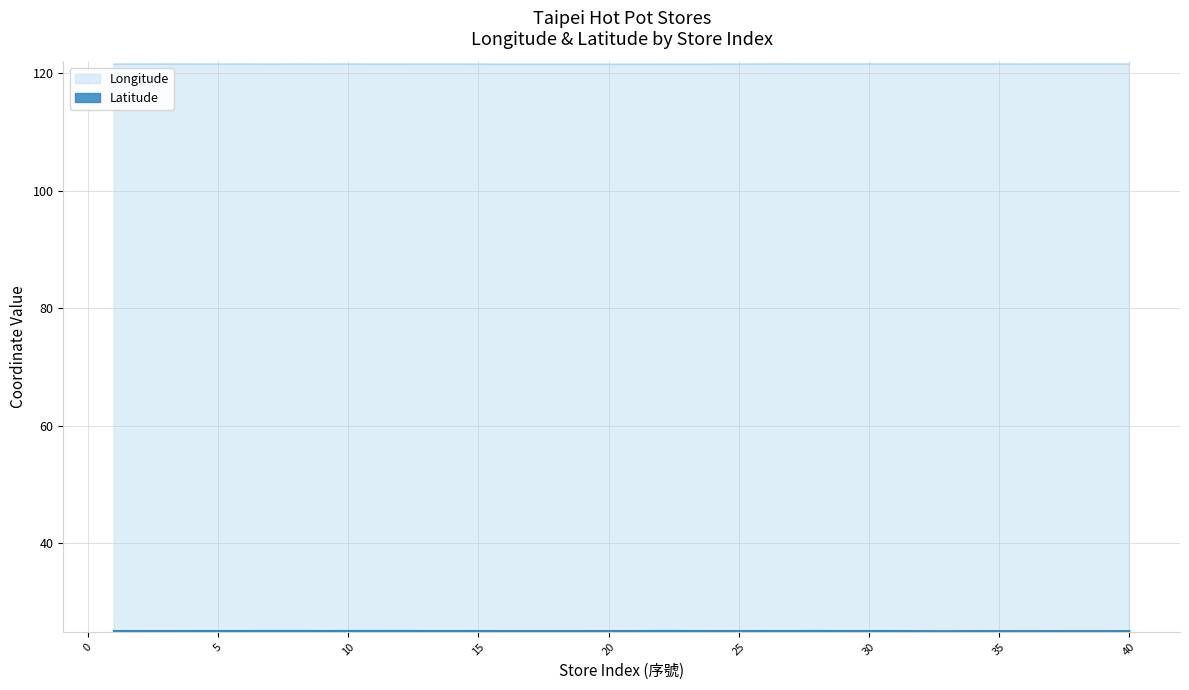

True or false: Longitude and Latitude cross at least once.

False